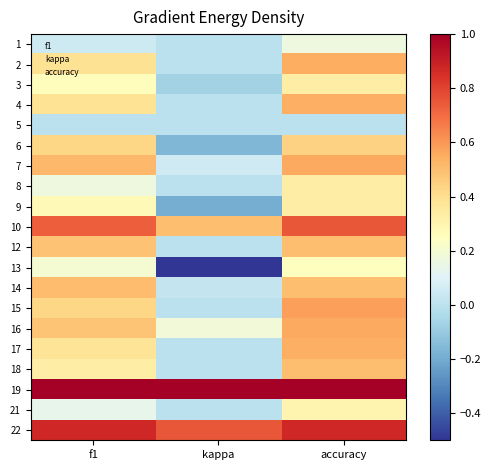

At which category is the sum across all series the highest?

accuracy